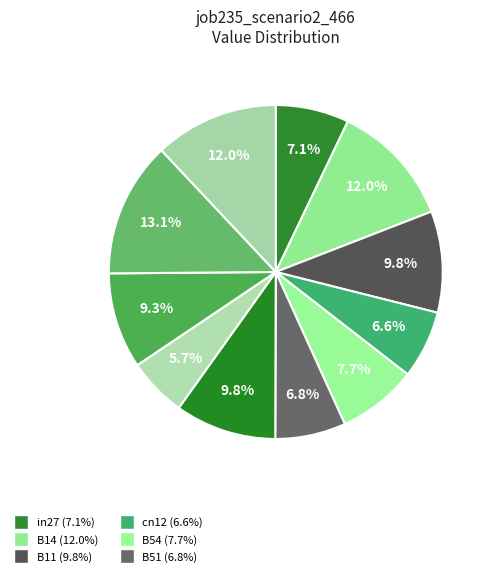

Count the number of slices in the pie.

11